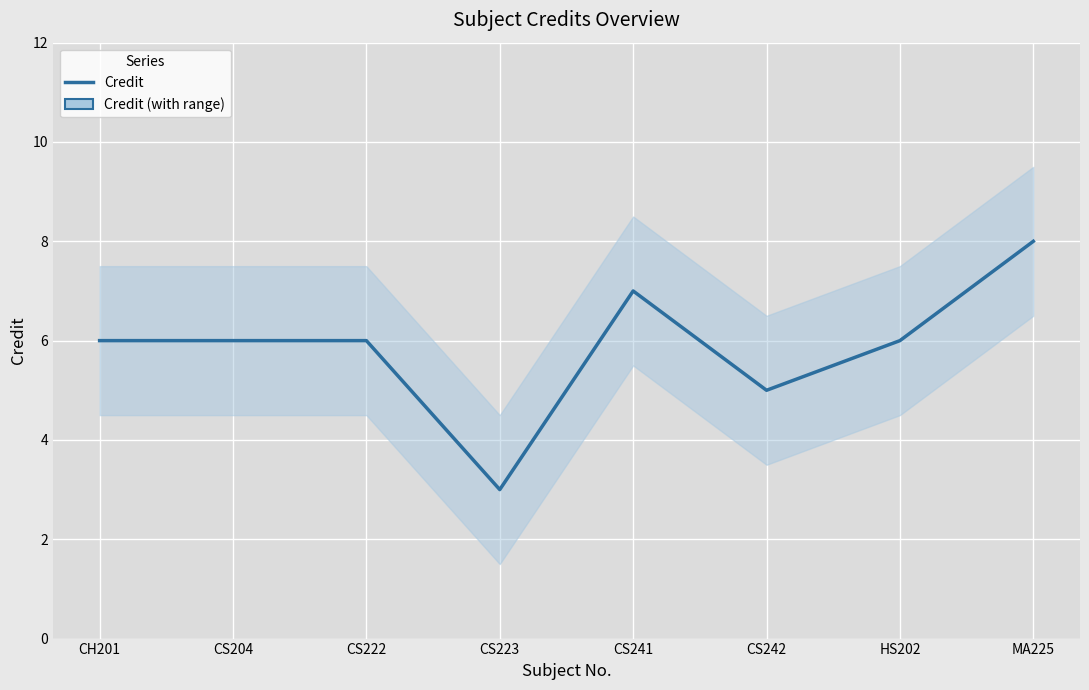

Reading left to right, list all the values displayed in this chart.

6	6	6	3	7	5	6	8